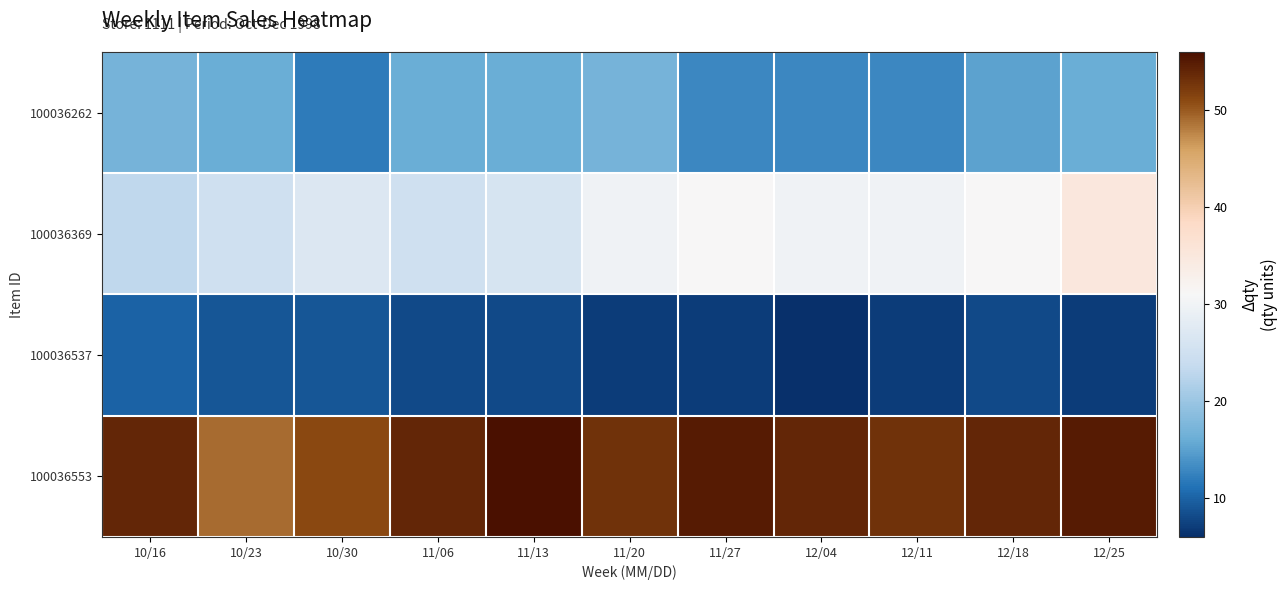

Rank the series by their maximum value, from highest to lowest.

100036553, 100036369, 100036262, 100036537